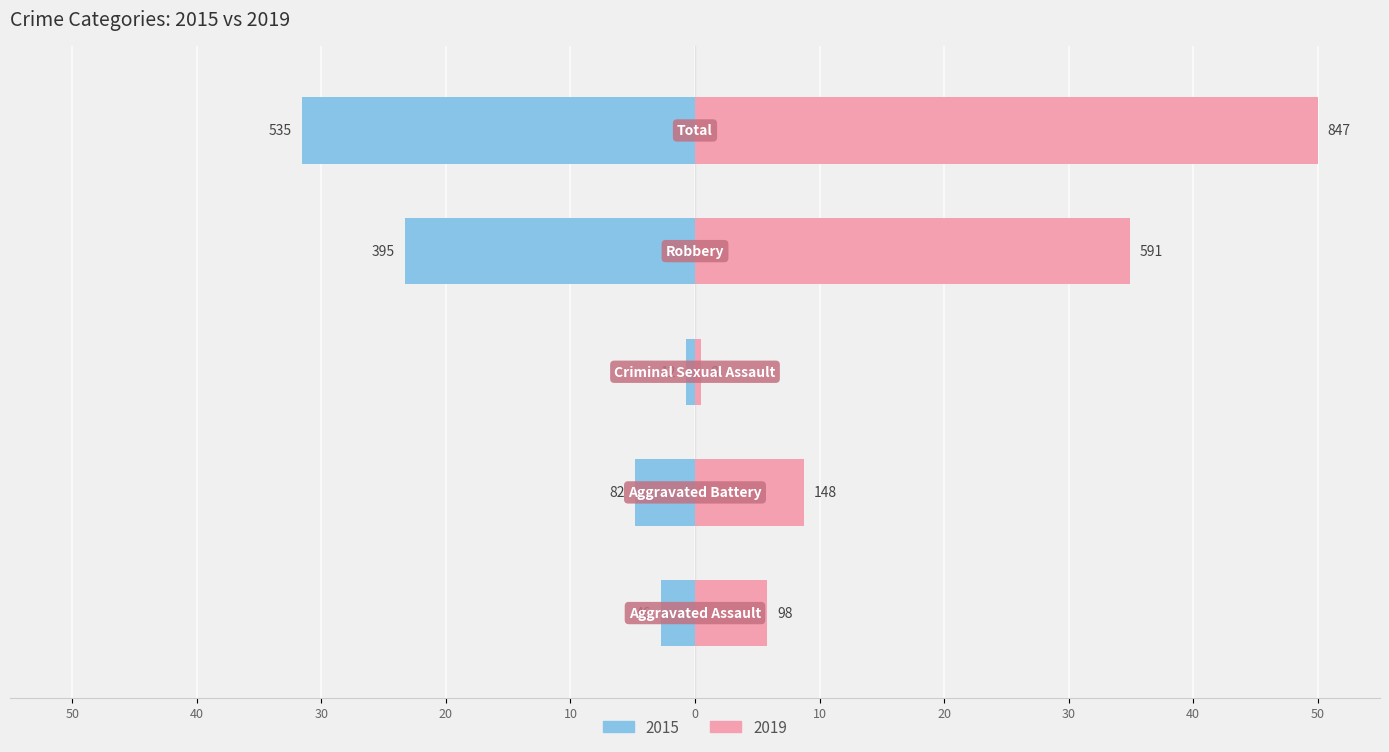

How many bars are there in total?

10